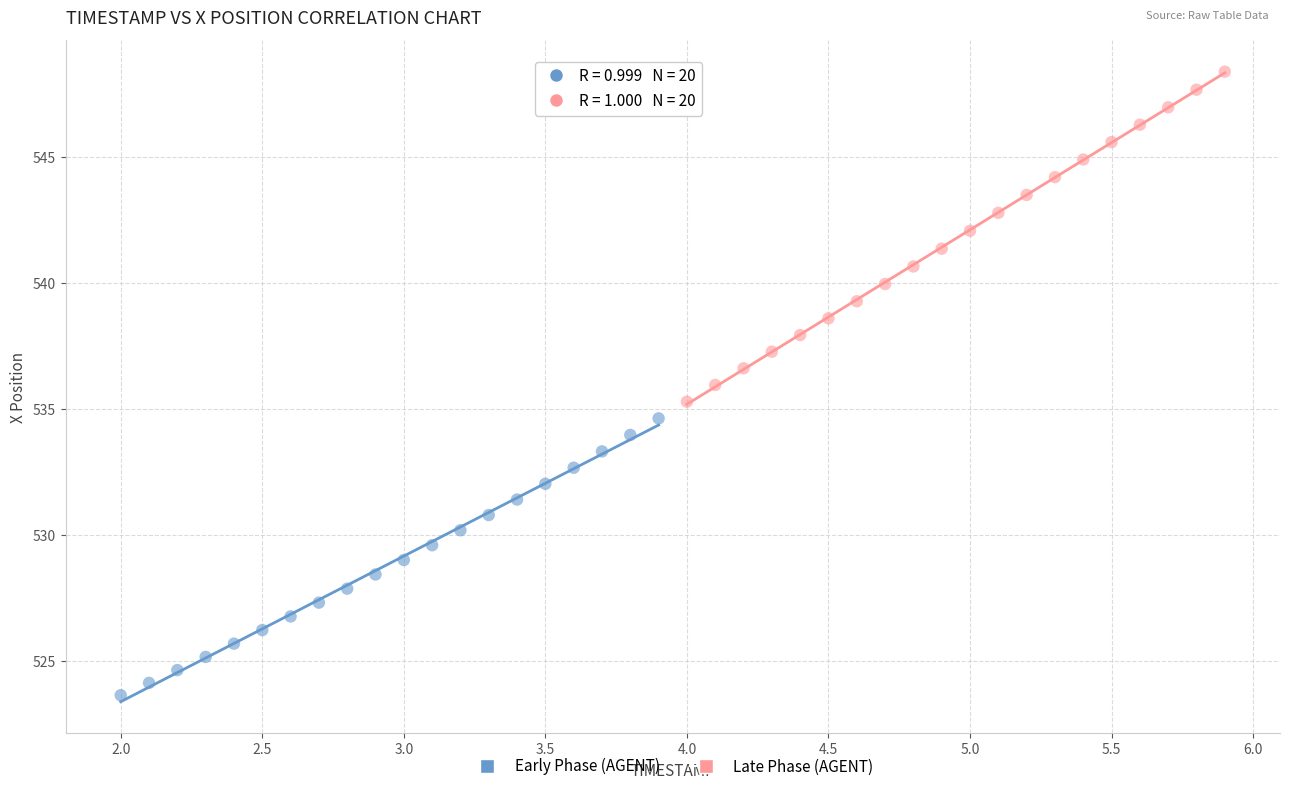

Which series reaches the minimum Y coordinate?

Early Phase (AGENT)